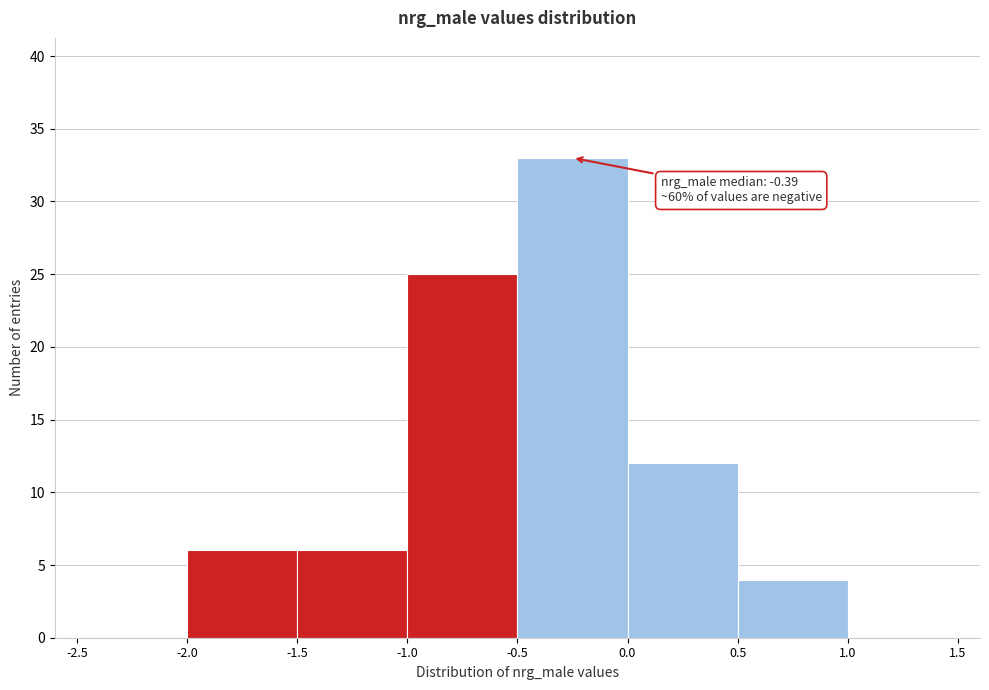

Which range on the x-axis has the tallest bar?

-0.5 to 0.0